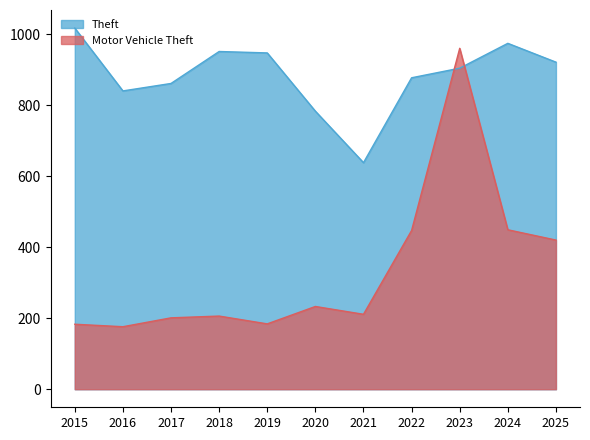

Which has a higher value, 2021 or 2022?

2022